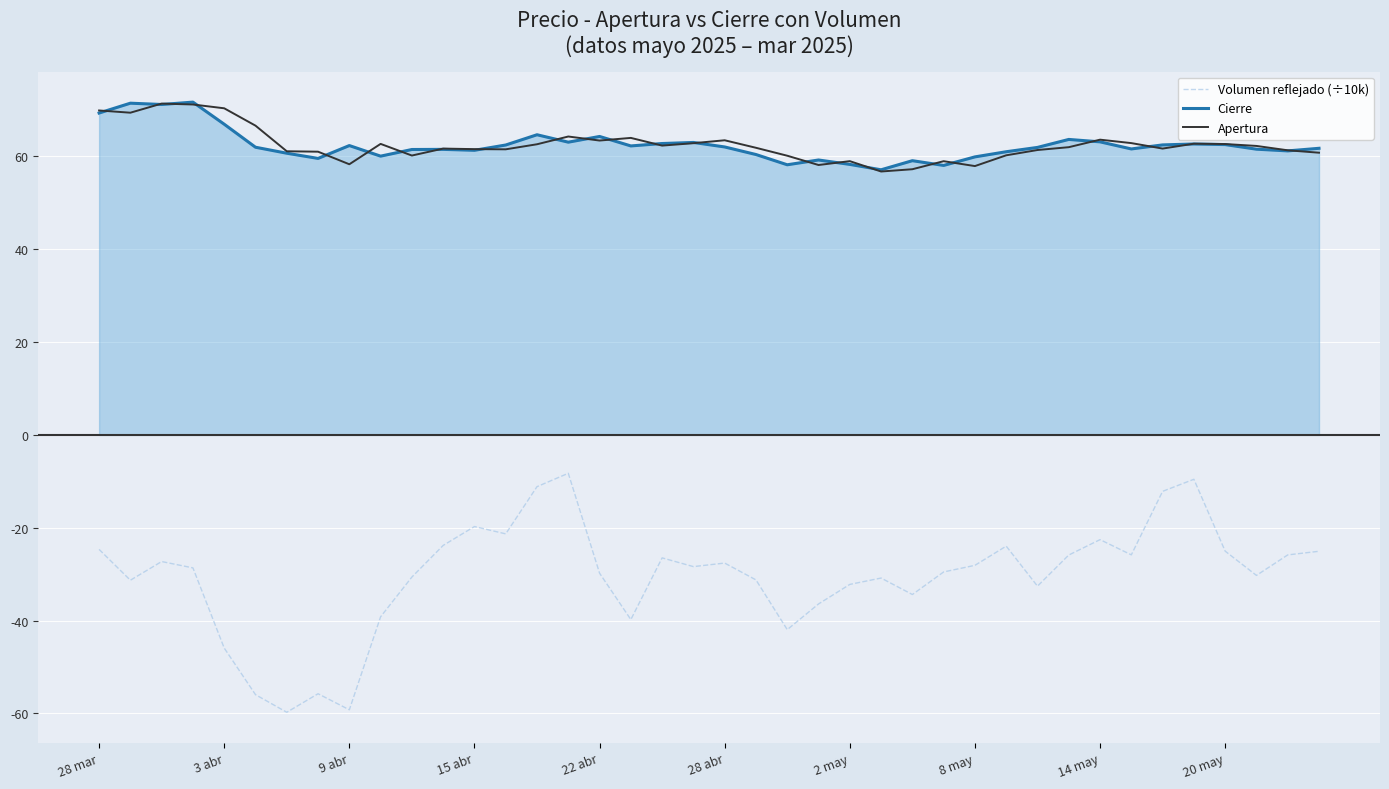

What are all the series names shown in the legend?

Volumen reflejado (÷10k), Cierre, Apertura